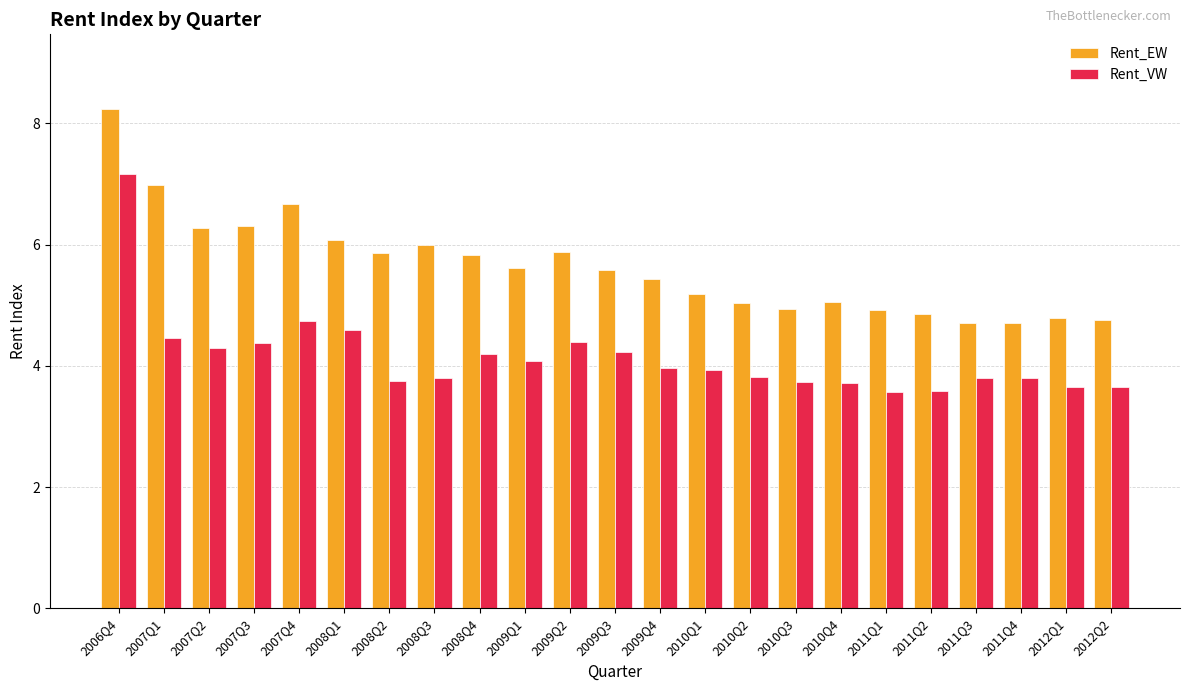

What is the approximate value of Rent_EW at 2007Q1?

7.0